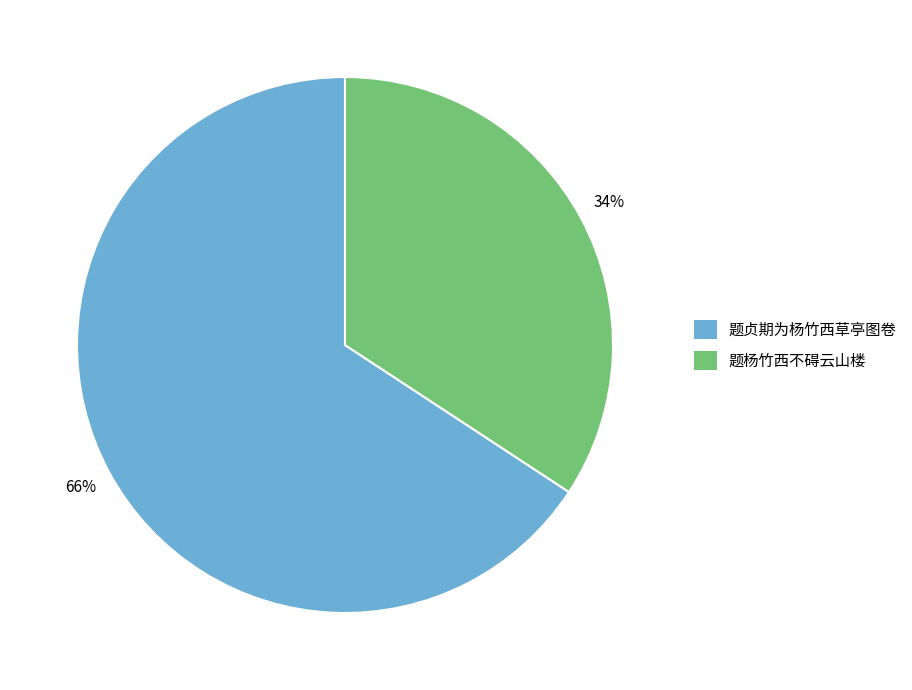

To the nearest percent, what is the combined percentage of 题杨竹西不碍云山楼 and 题贞期为杨竹西草亭图卷?

100%